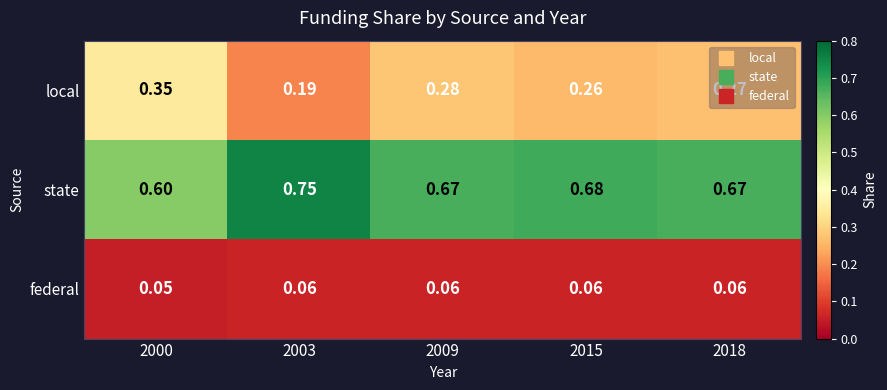

Which series has the largest total across all categories?

state